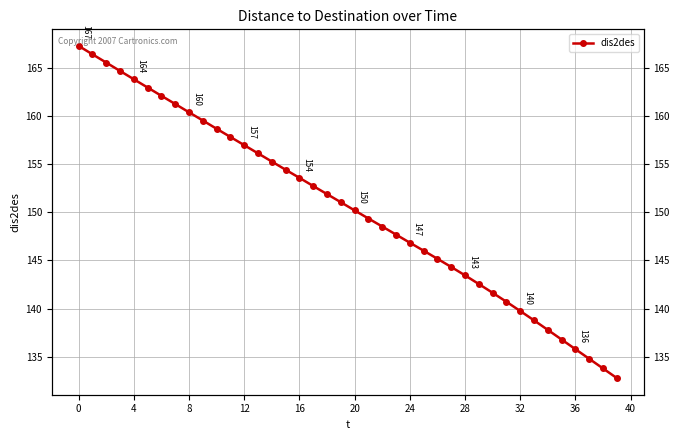

What is the value of the 4th point from the left?

164.7